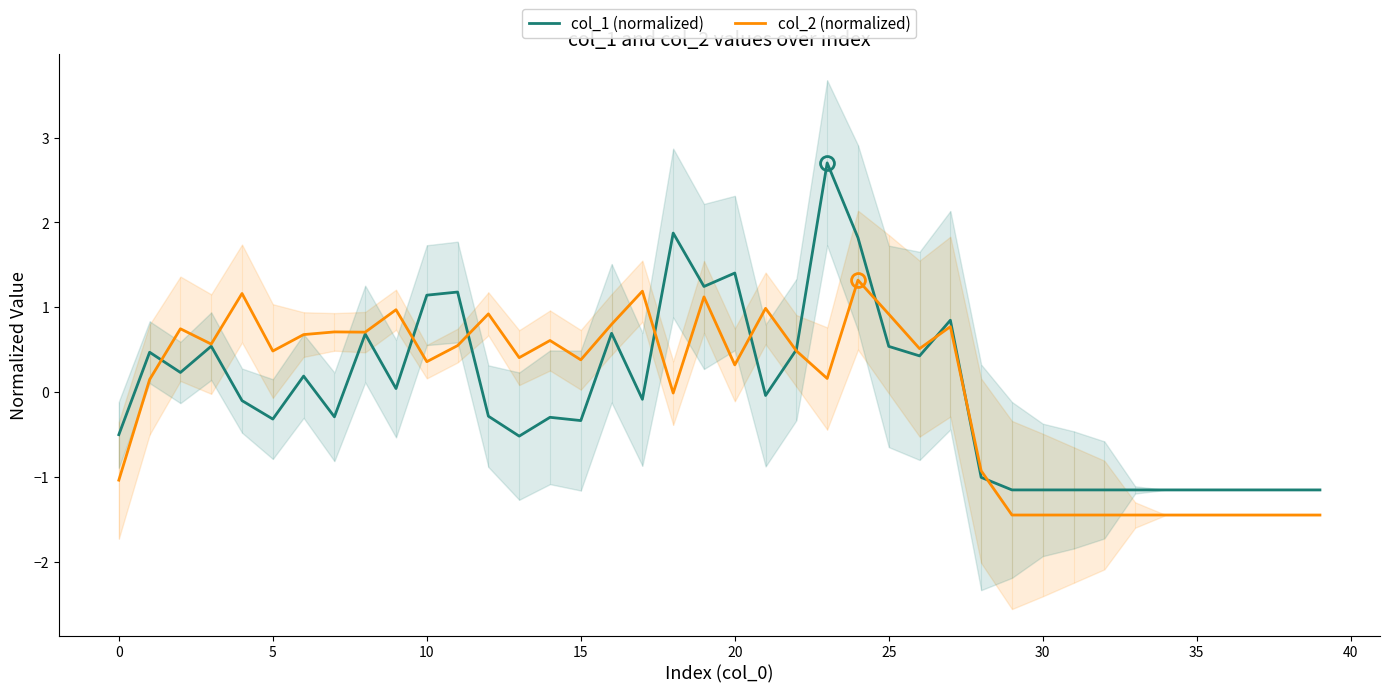

Rank the series by their average value, from highest to lowest.

col_1 (normalized), col_2 (normalized)